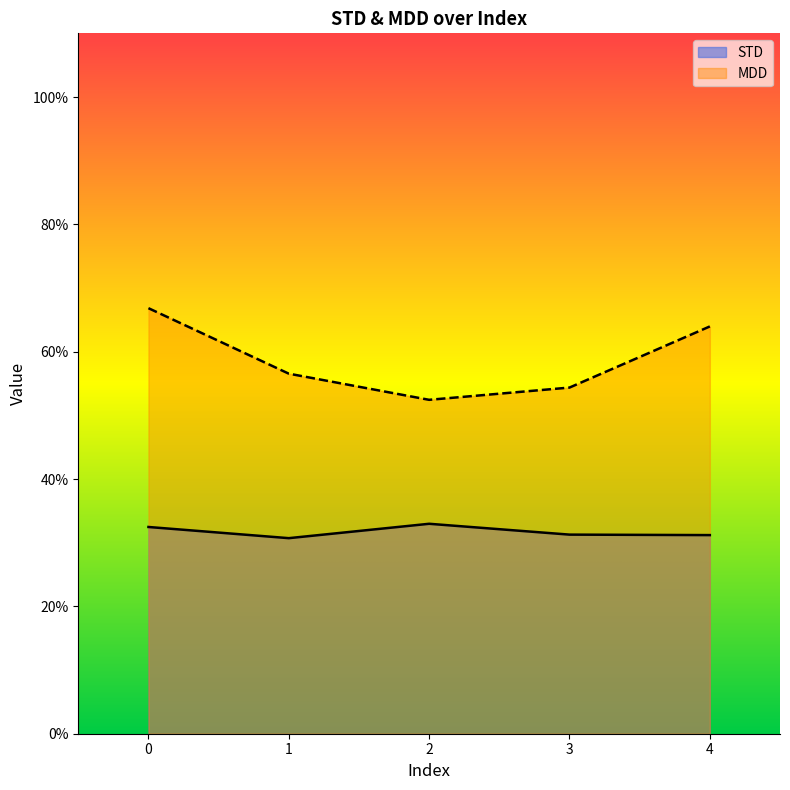

What is the maximum value shown in the chart?

0.7